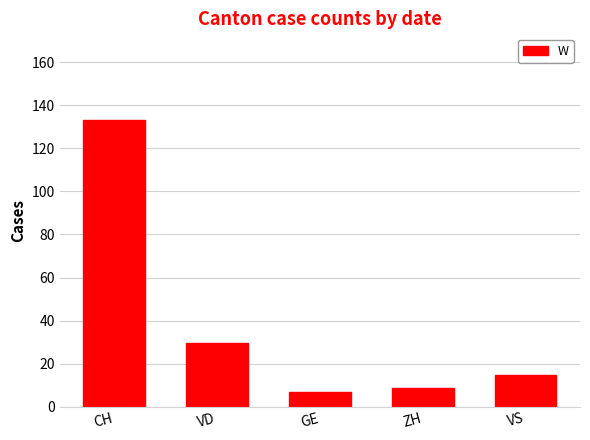

List the labels in order of value, smallest first.

GE, ZH, VS, VD, CH